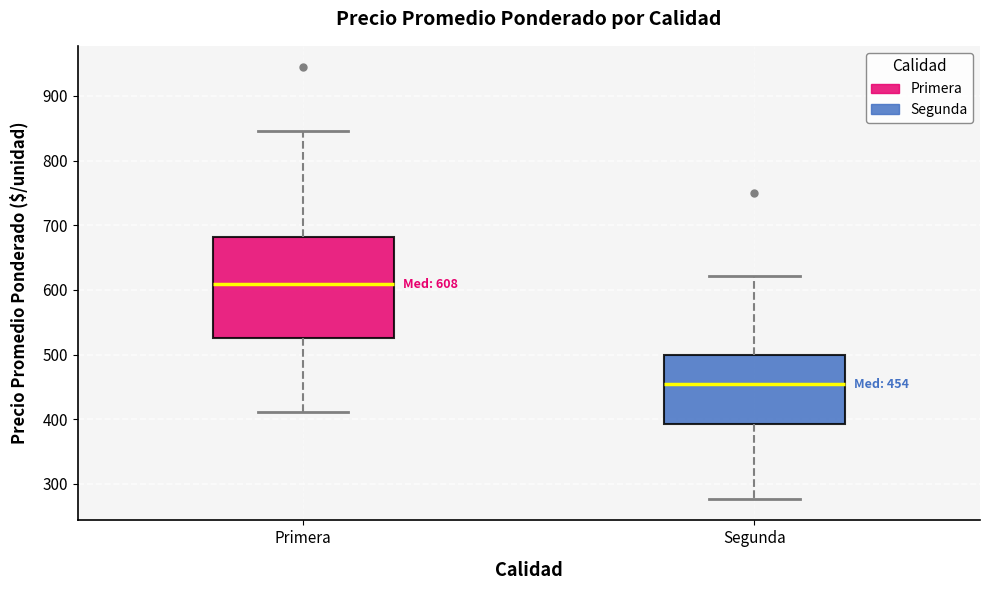

Which box has the lowest median line?

Segunda